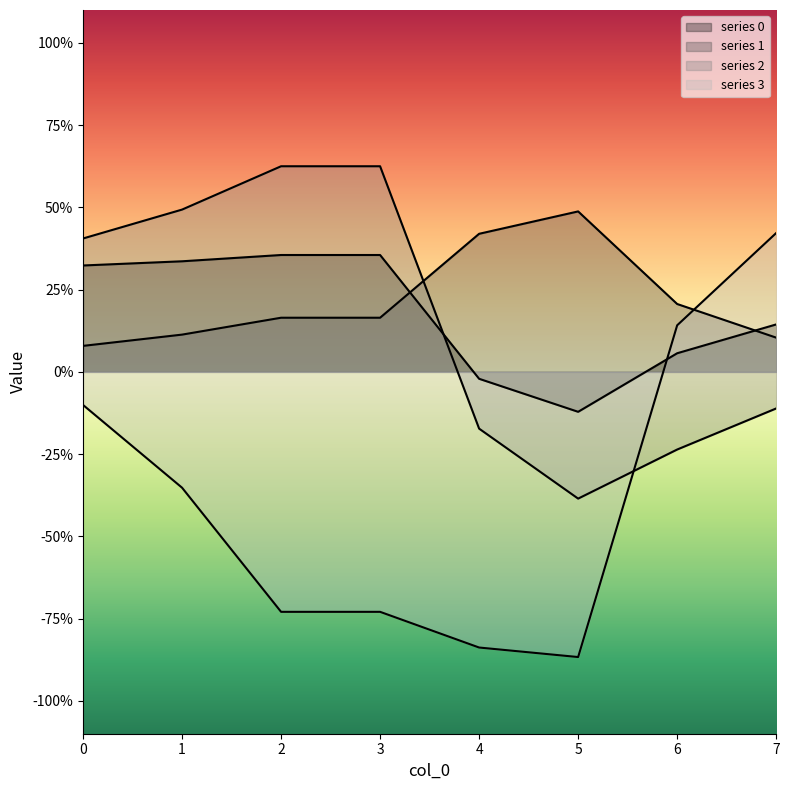

Between 6 and 5, which is larger?

6